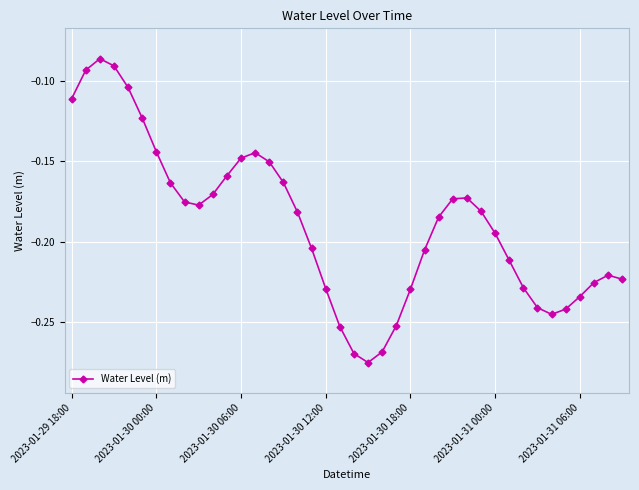

What is the sum of all values?

-7.6